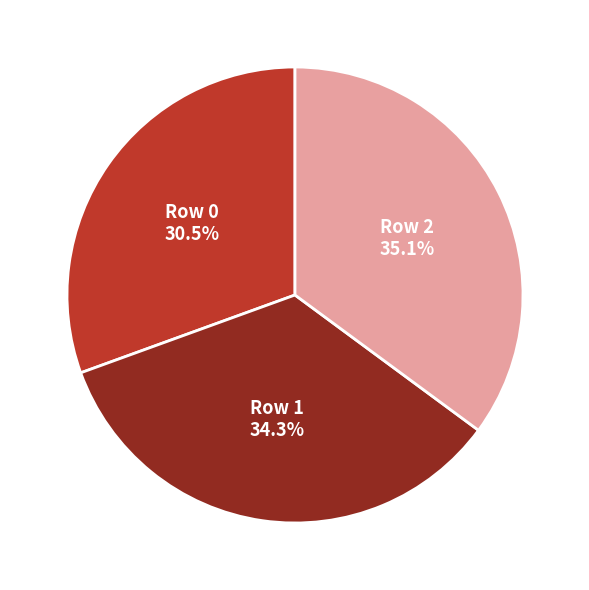

Does any single category account for the majority?

No